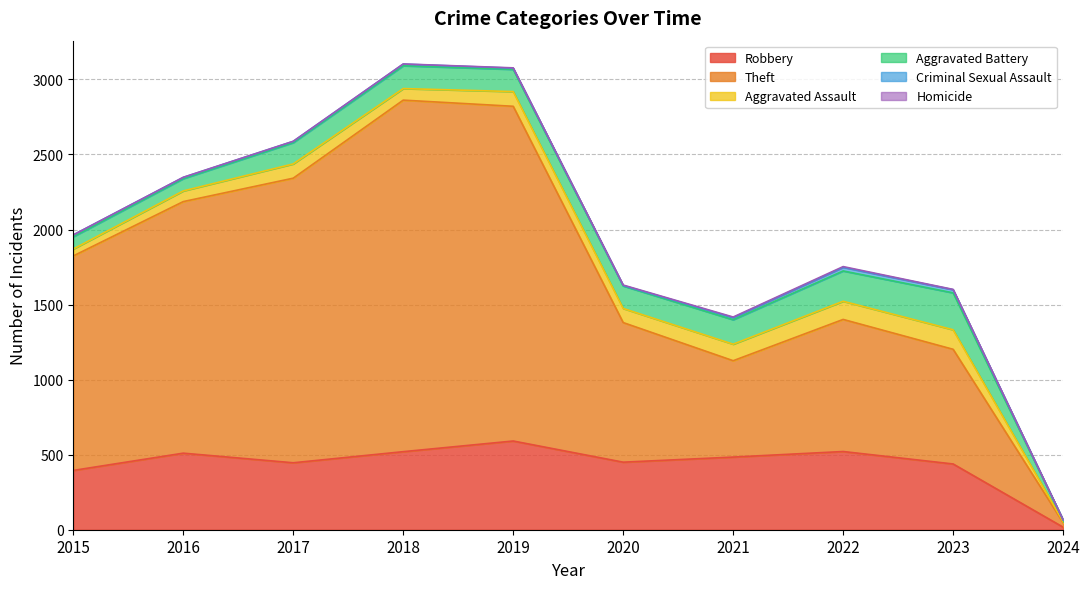

True or false: Aggravated Battery and Homicide intersect in this chart.

False